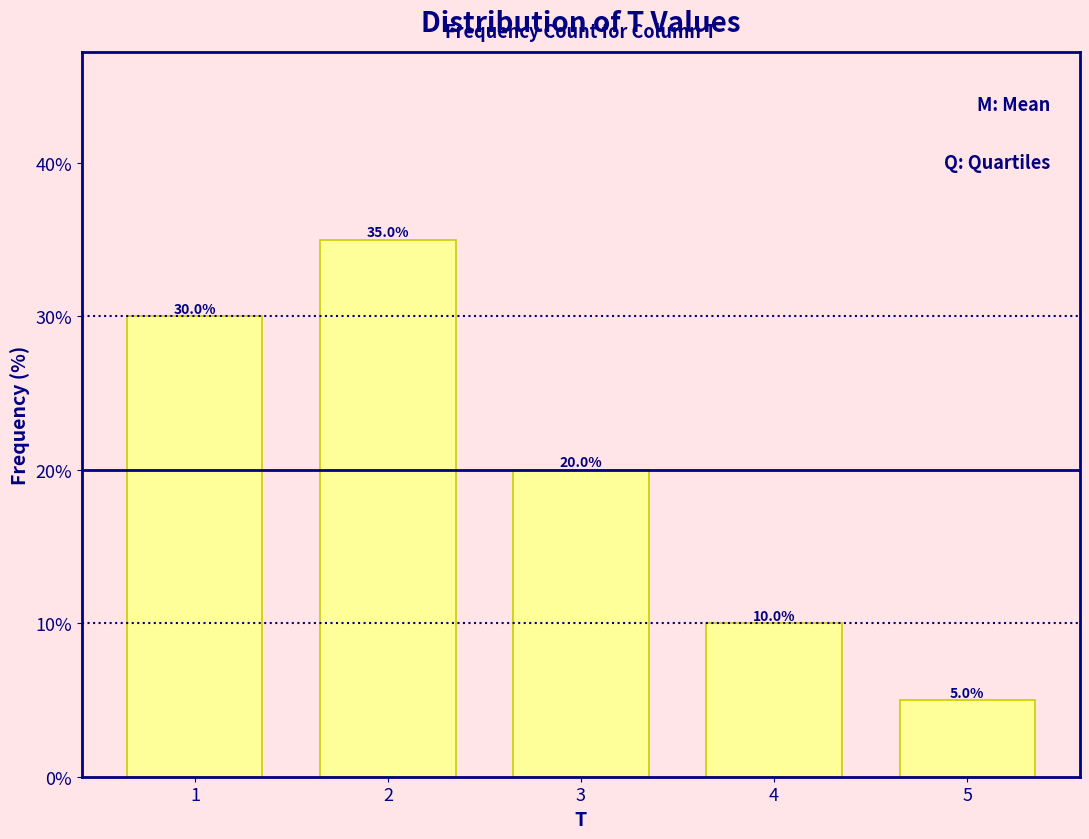

Reading left to right, what are all the values shown in this chart?

1=30	2=35	3=20	4=10	5=5